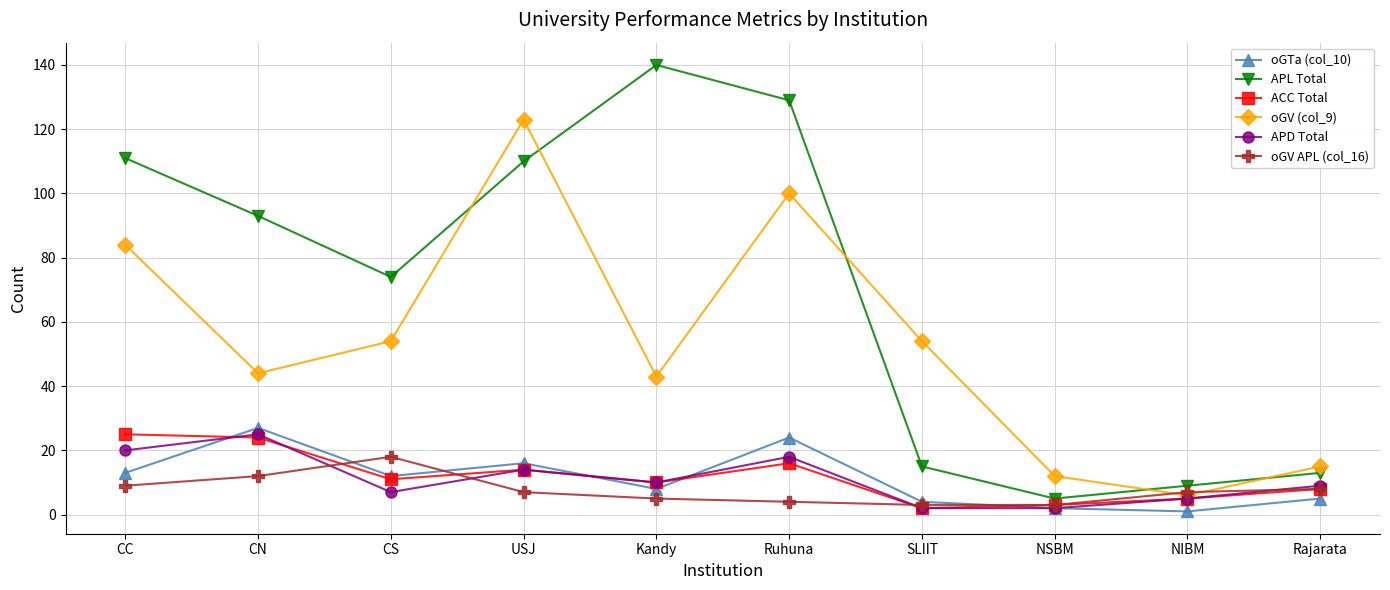

Reading left to right, extract all data points from this chart.

oGTa (col_10): 13	27	12	16	8	24	4	2	1	5
APL Total: 111	93	74	110	140	129	15	5	9	13
ACC Total: 25	24	11	14	10	16	2	3	5	8
oGV (col_9): 84	44	54	123	43	100	54	12	6	15
APD Total: 20	25	7	14	10	18	2	2	5	9
oGV APL (col_16): 9	12	18	7	5	4	3	3	7	8